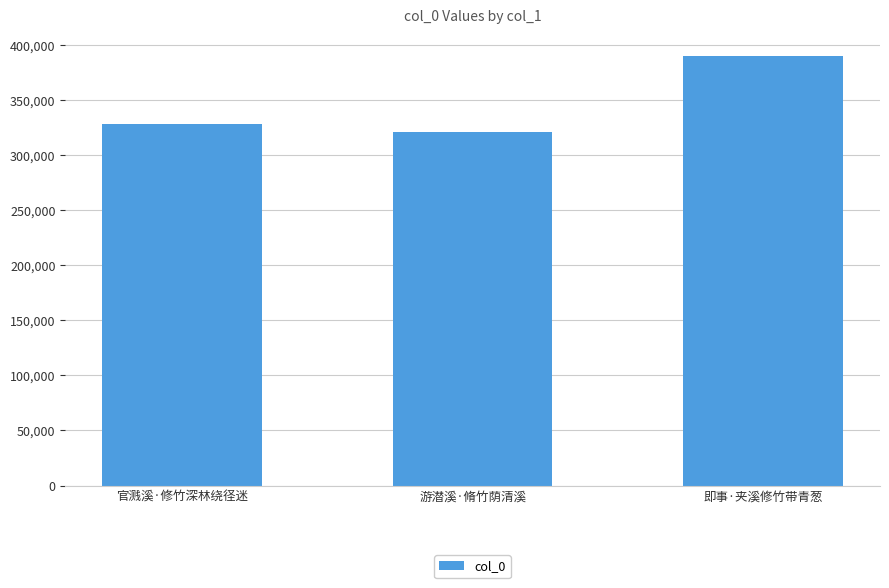

What is the approximate value at 即事·夹溪修竹带青葱, to the nearest 50?

389950